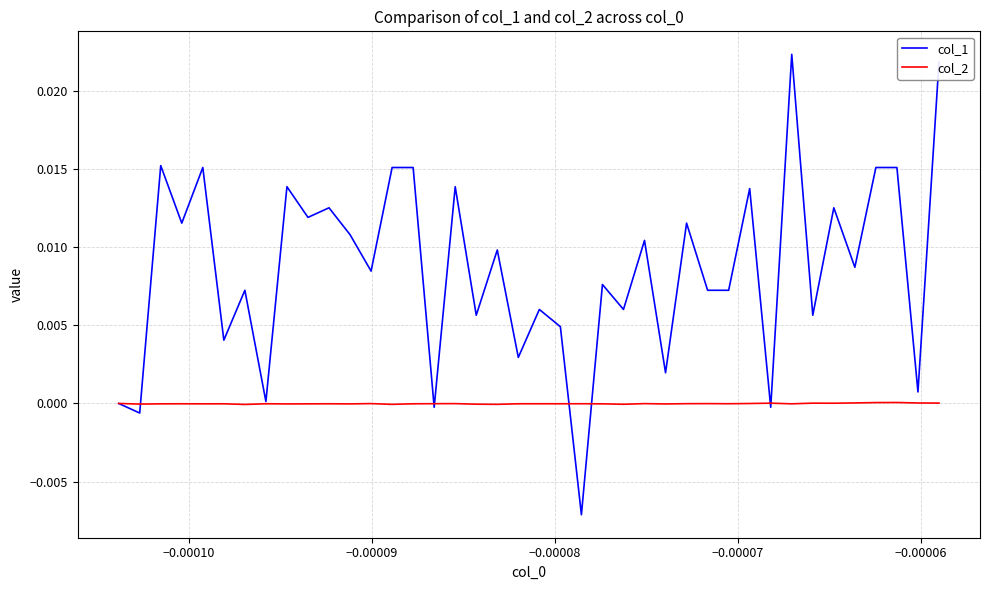

Rank the series by their average value, from highest to lowest.

col_1, col_2